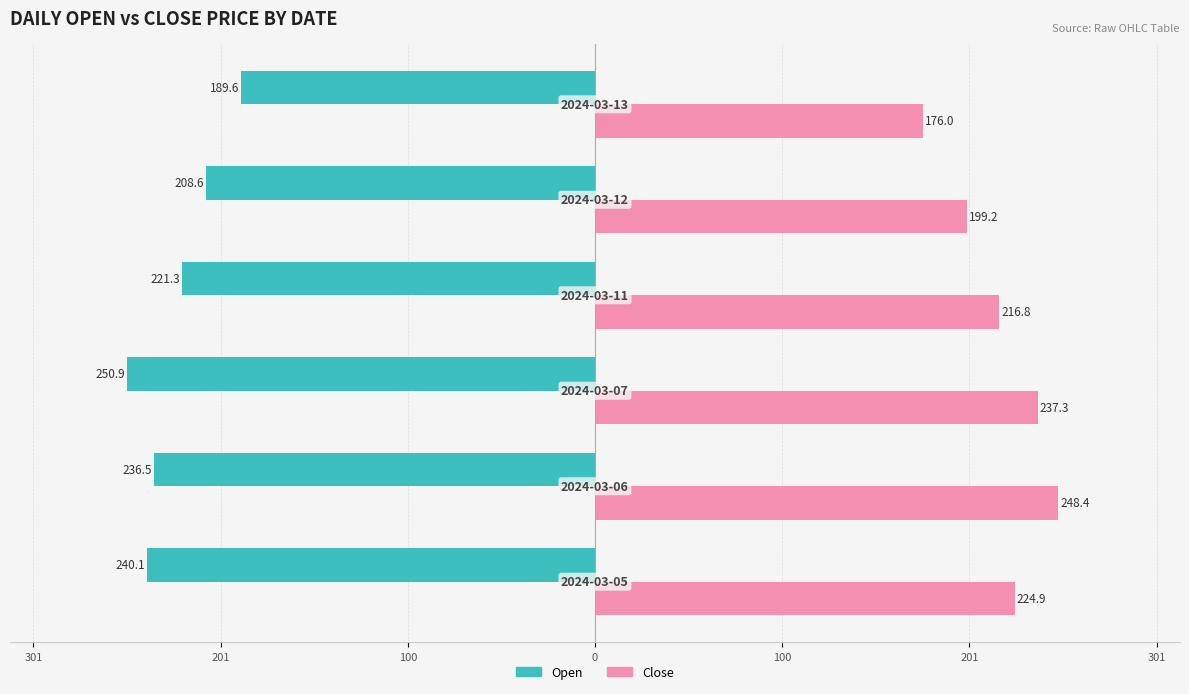

Reading right to left, list all the values displayed in this chart.

Open: 201=-189.6	100=-208.6	0=-221.3	100=-250.9	201=-236.5	301=-240.1
Close: 201=176.0	100=199.2	0=216.8	100=237.3	201=248.4	301=224.9